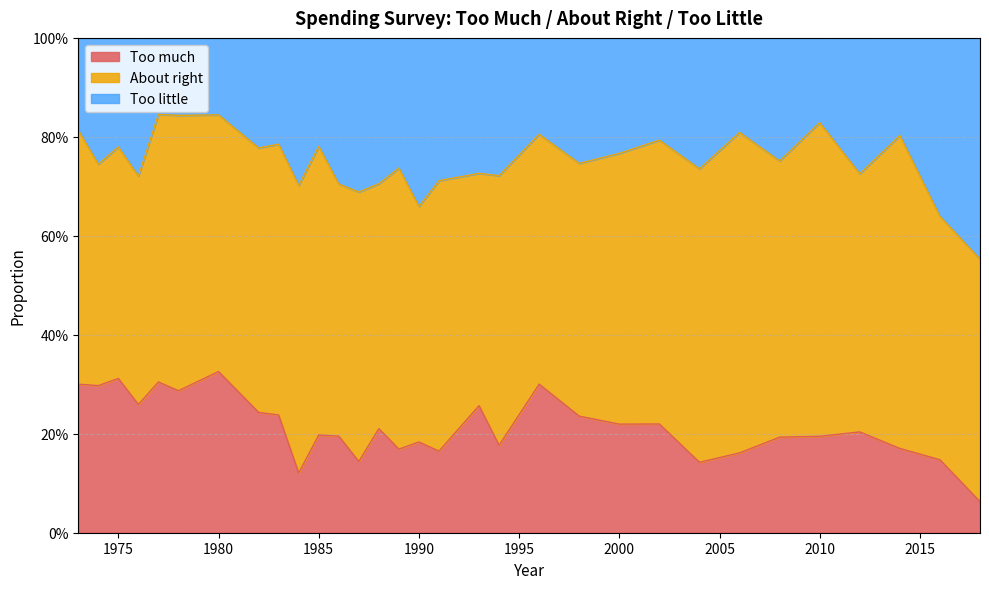

Where is the first local minimum for Too much?

1974